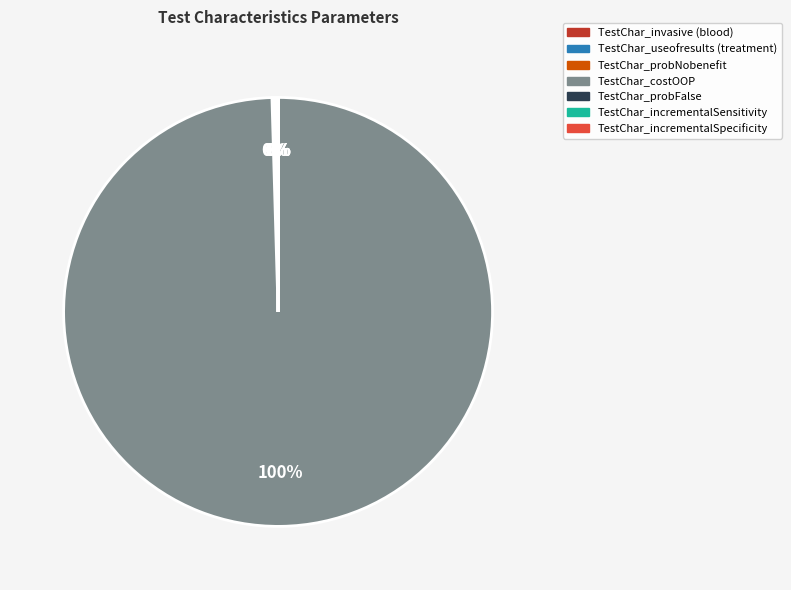

What is the majority slice?

TestChar_costOOP